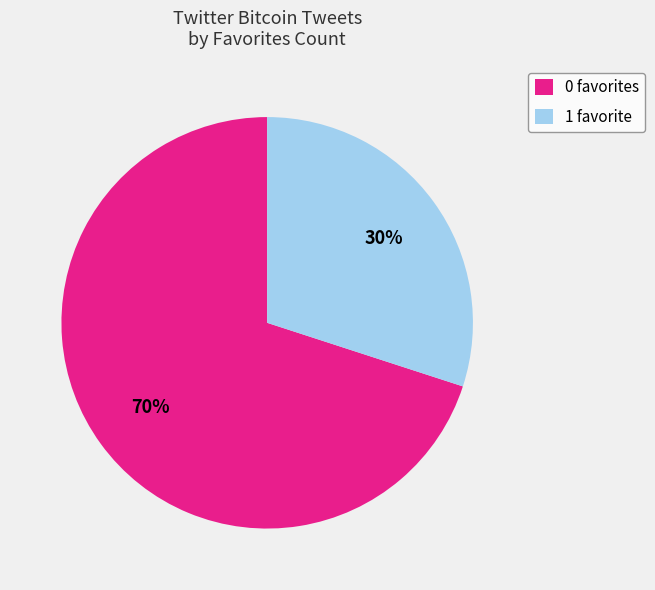

Rank the categories by value from lowest to highest.

1 favorite, 0 favorites